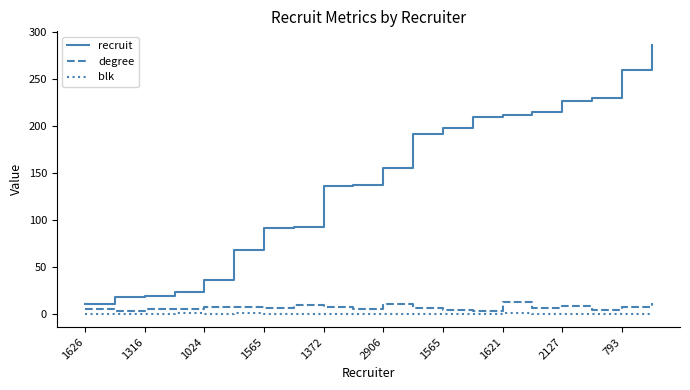

Which series has the largest range (max minus min)?

recruit